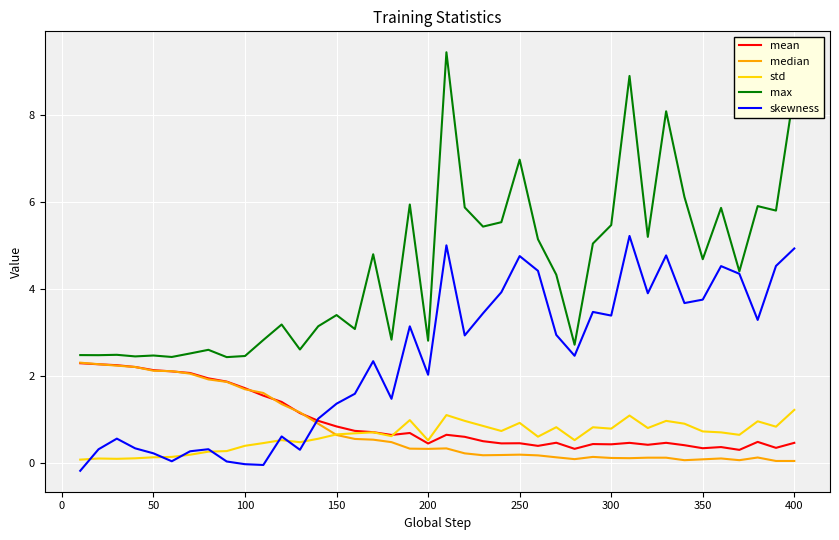

After their last crossing, which series has the higher values: median or skewness?

skewness